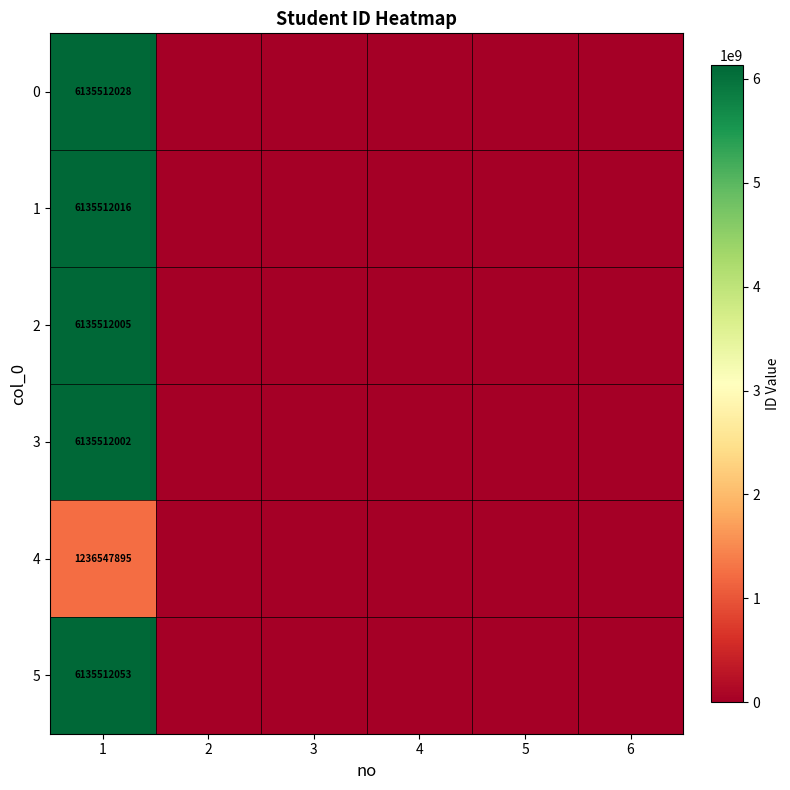

The 4 series shows 772937971 at 1. True or false?

False